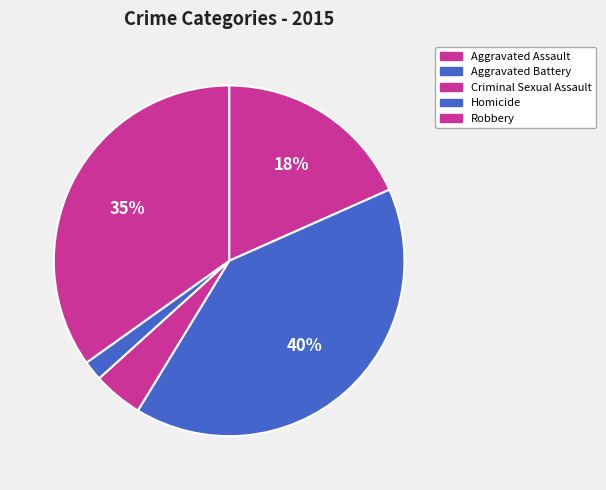

To the nearest percent, what is the average slice percentage?

20%